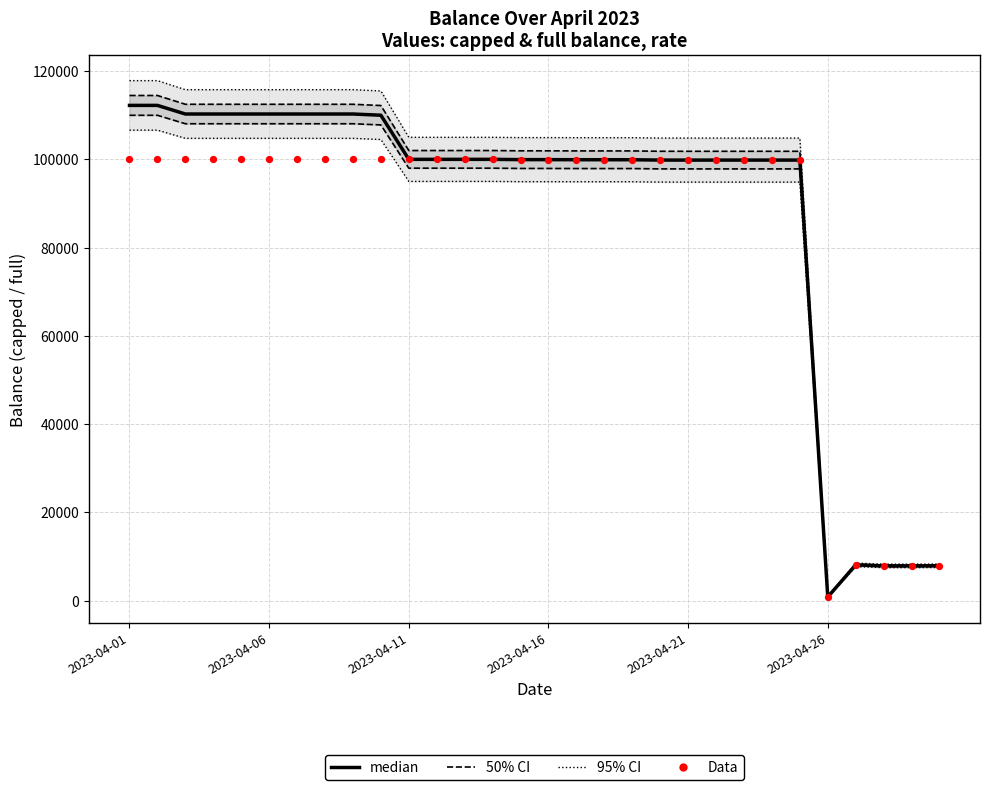

What is the total value across all series at 2023-04-16?

406739.6